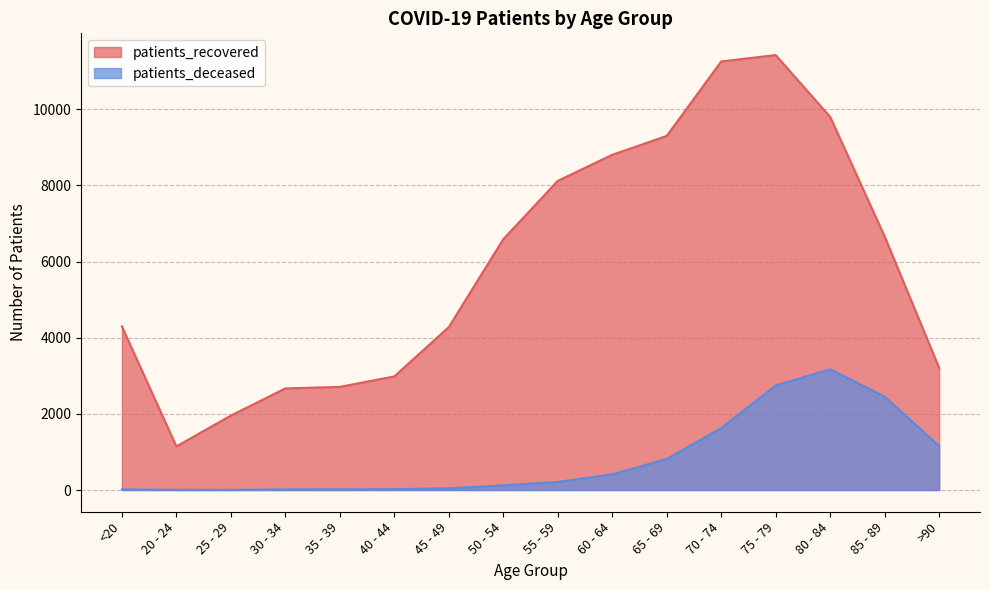

Which category has the highest value in the patients_deceased series?

80 - 84